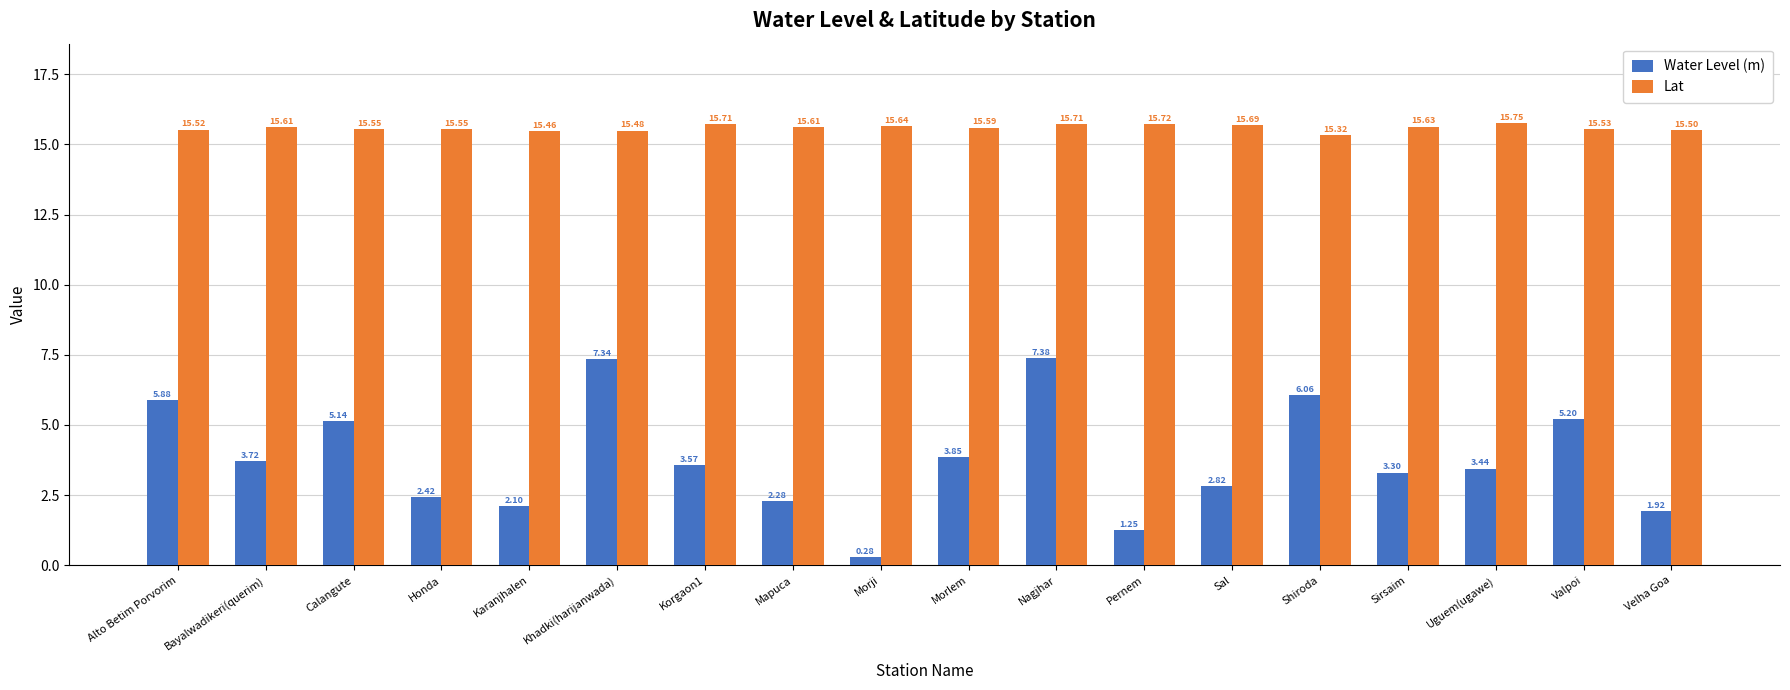

What is the maximum value for Lat?

15.8